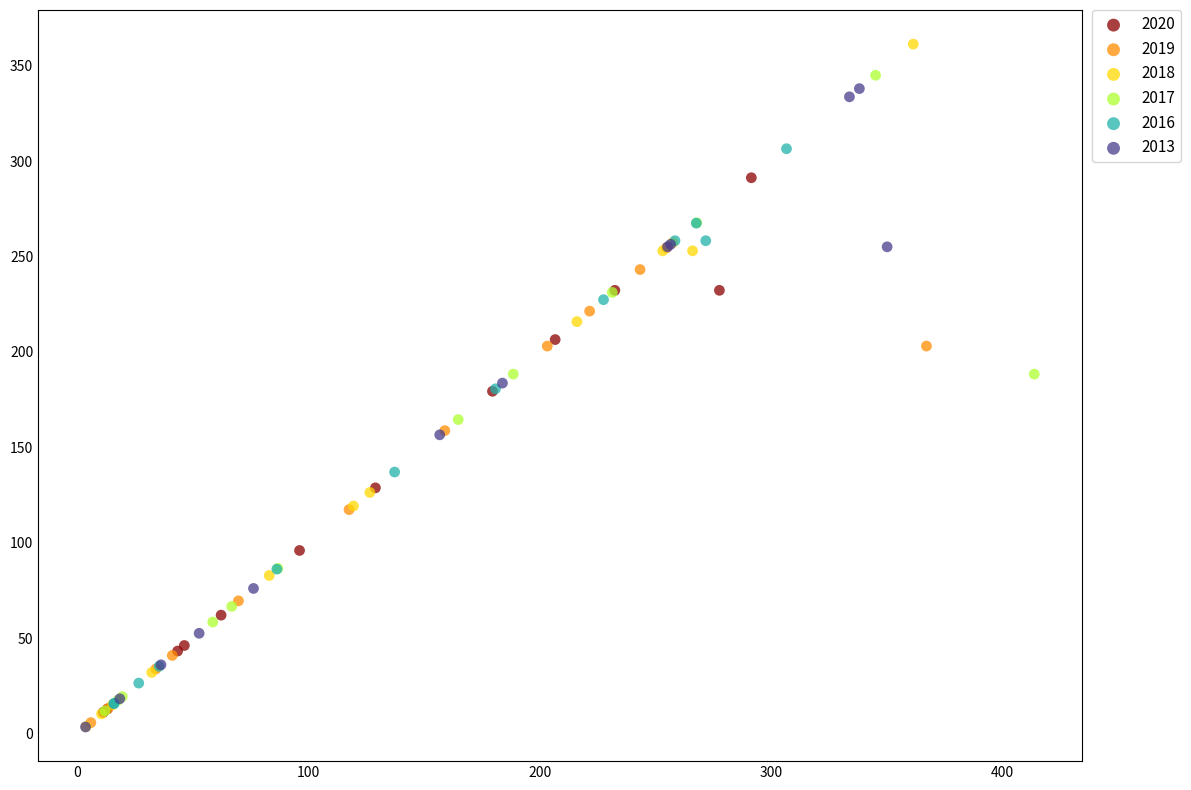

Which series contains the highest Y value?

2018